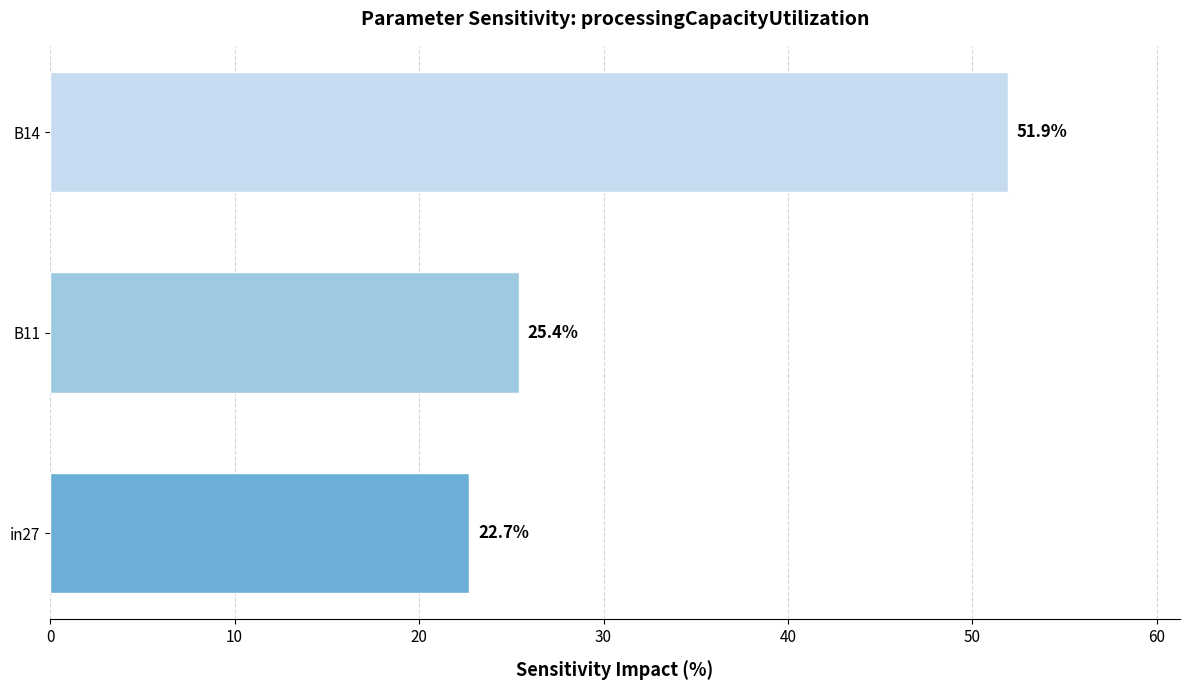

At which category does the chart reach its minimum across all series?

in27